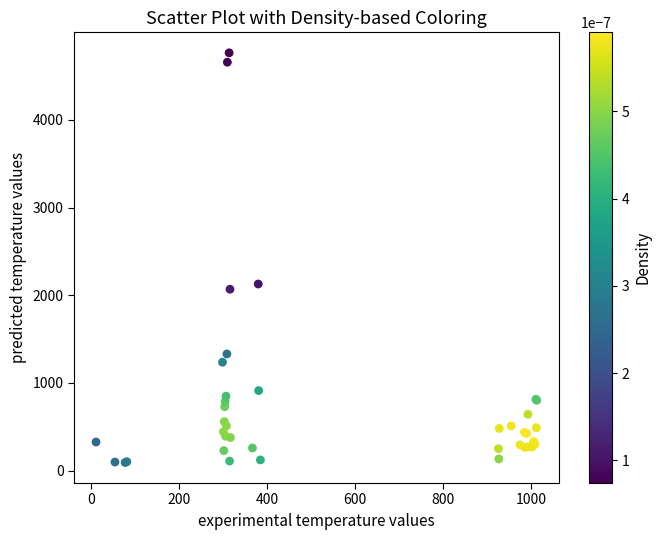

What Y value in the scatter plot is closest to 2428?

2128.0